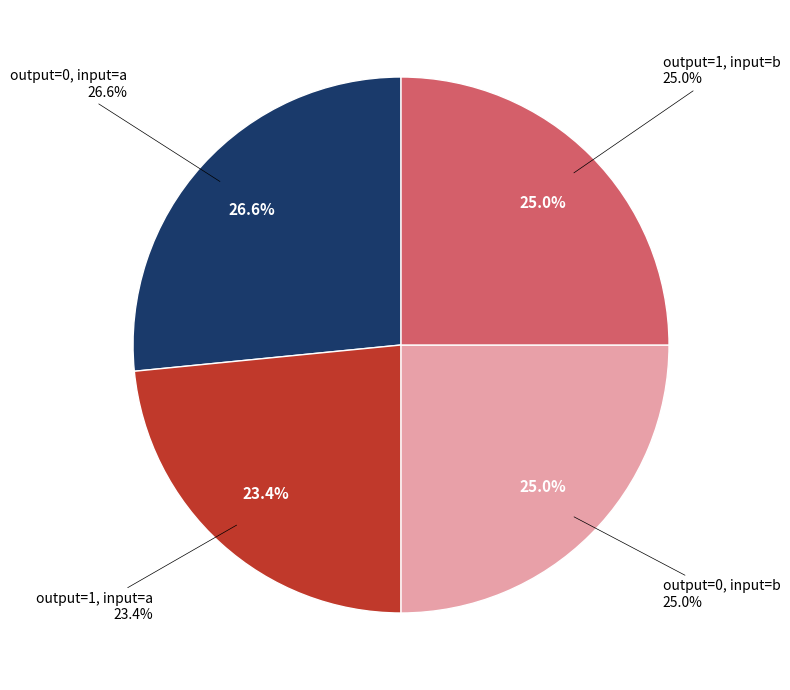

To the nearest percent, what percentage of the pie is output=1 (input a)?

23%